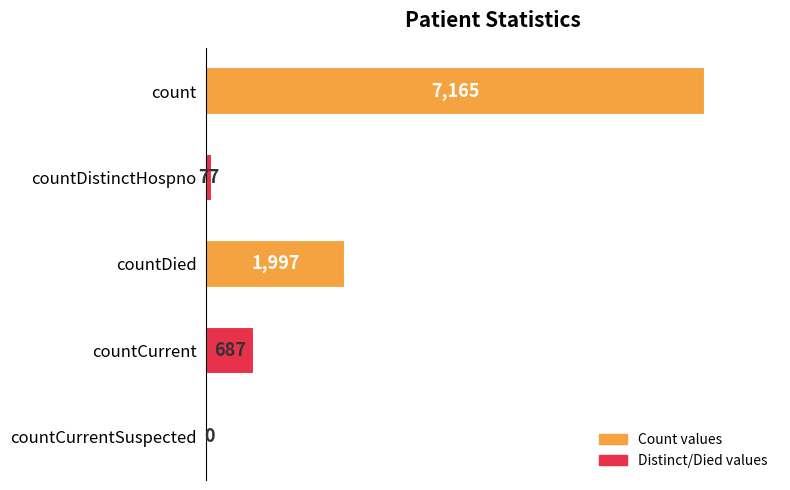

What is the average value?

1985